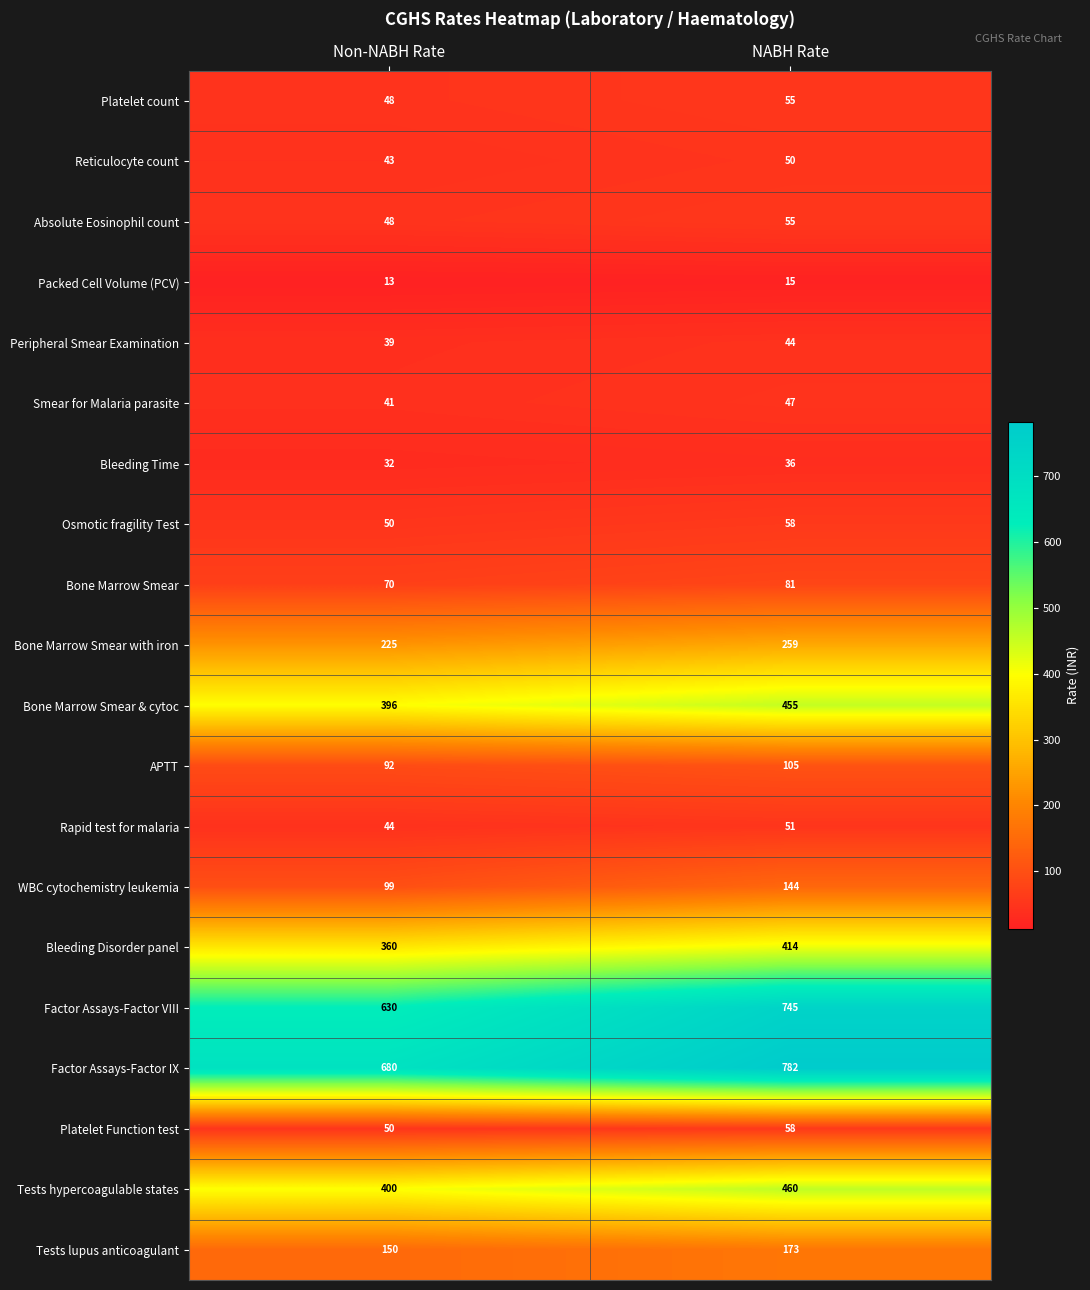

Count the number of categories in the chart.

2